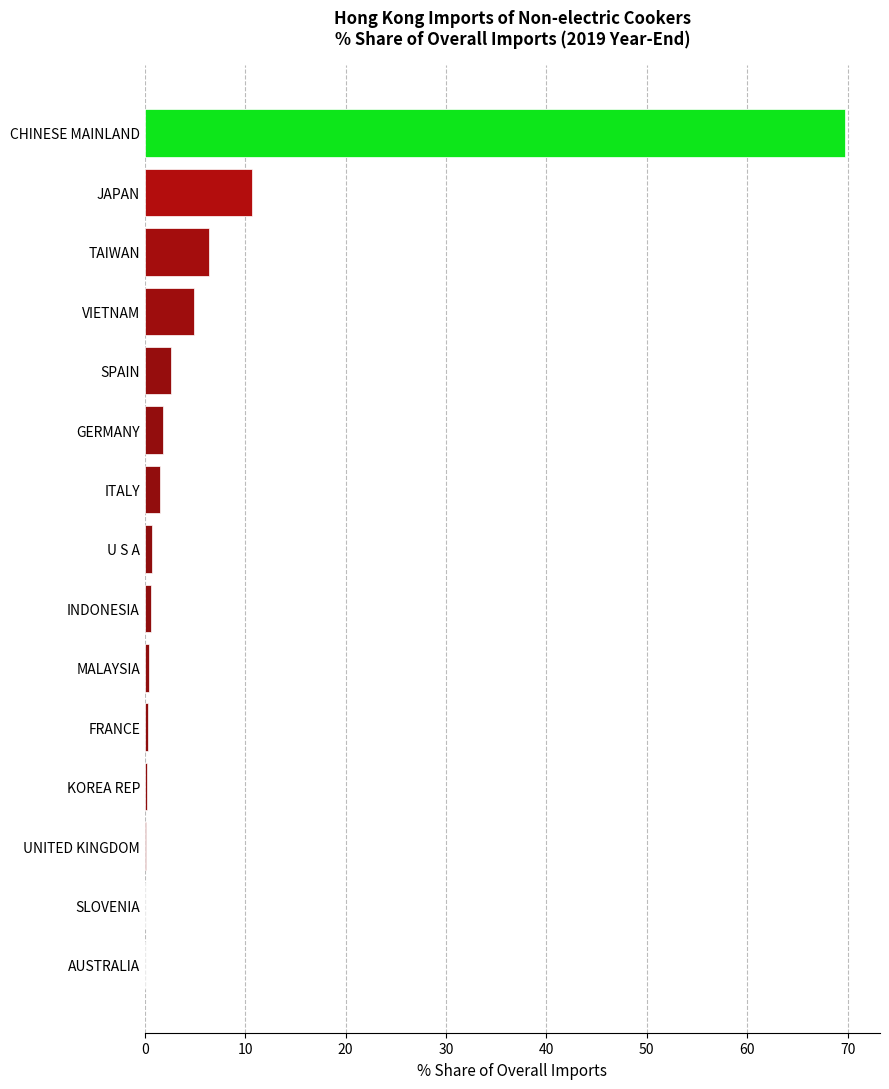

What is the sum of the values at SPAIN and JAPAN?

13.2